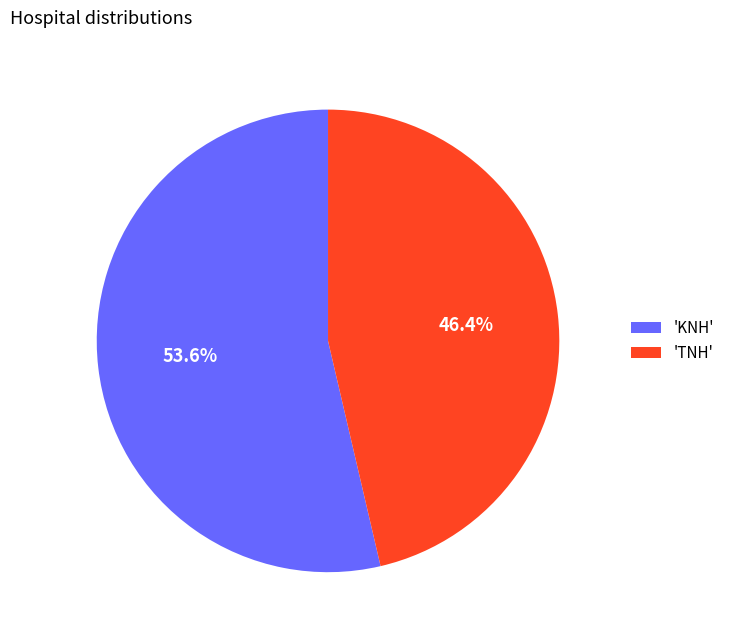

Between 'TNH' and 'KNH', which is larger?

'KNH'